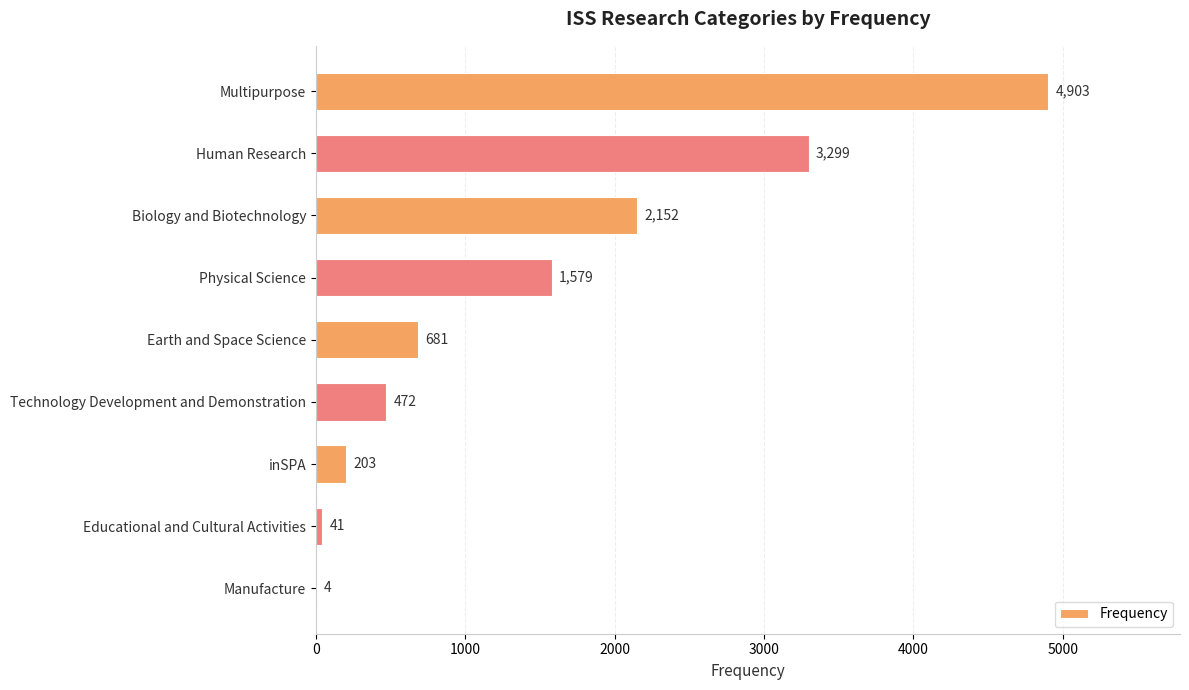

Are the bars horizontal?

Yes